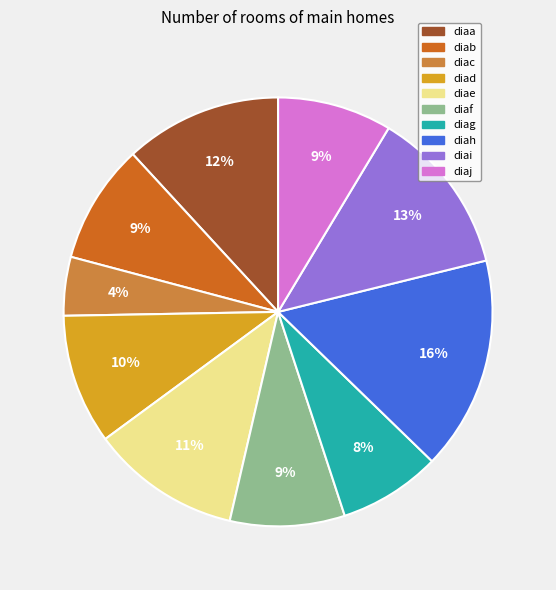

Between diac and diaa, which is larger?

diaa